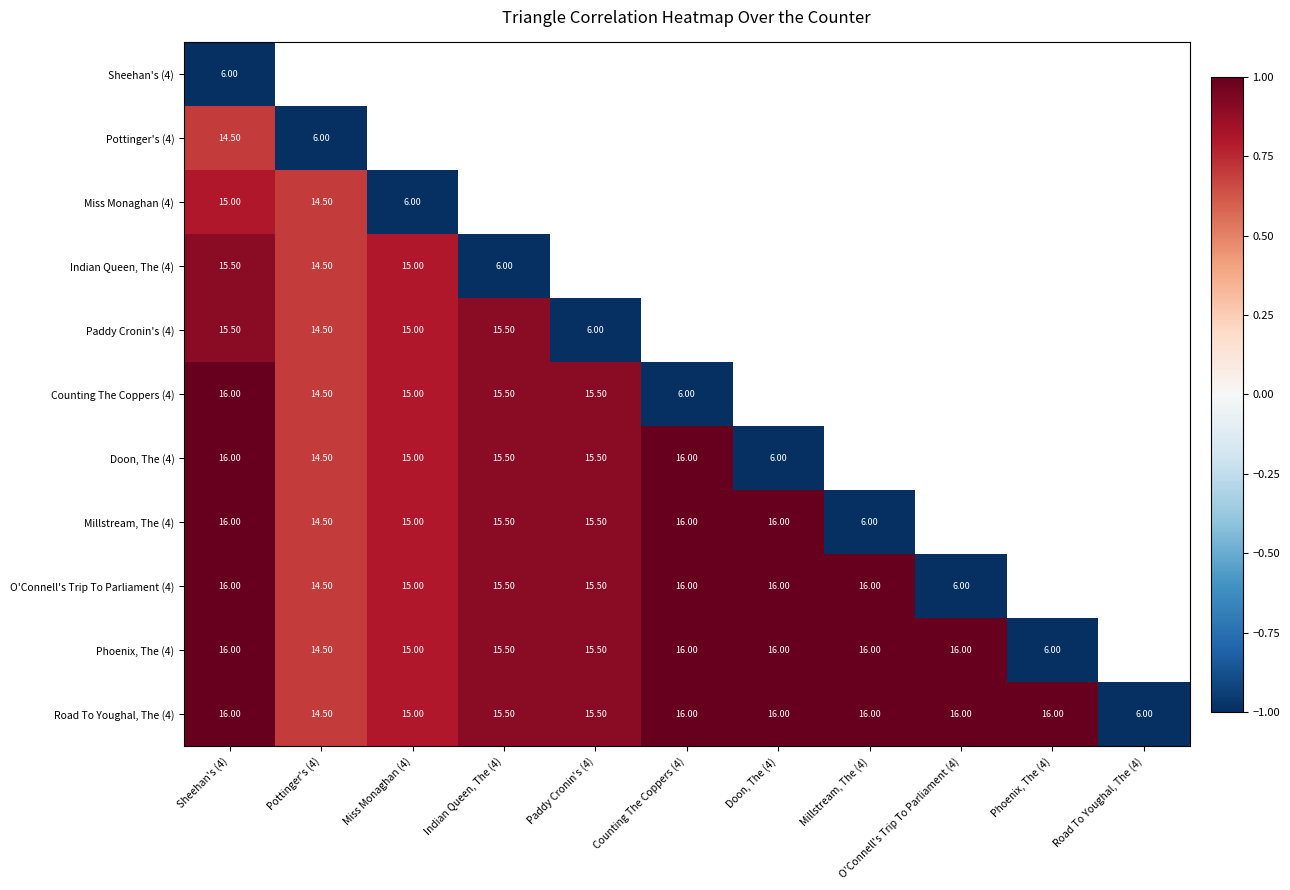

What is the difference between the O'Connell's Trip To Parliament (4) values at O'Connell's Trip To Parliament (4) and Millstream, The (4)?

10.0